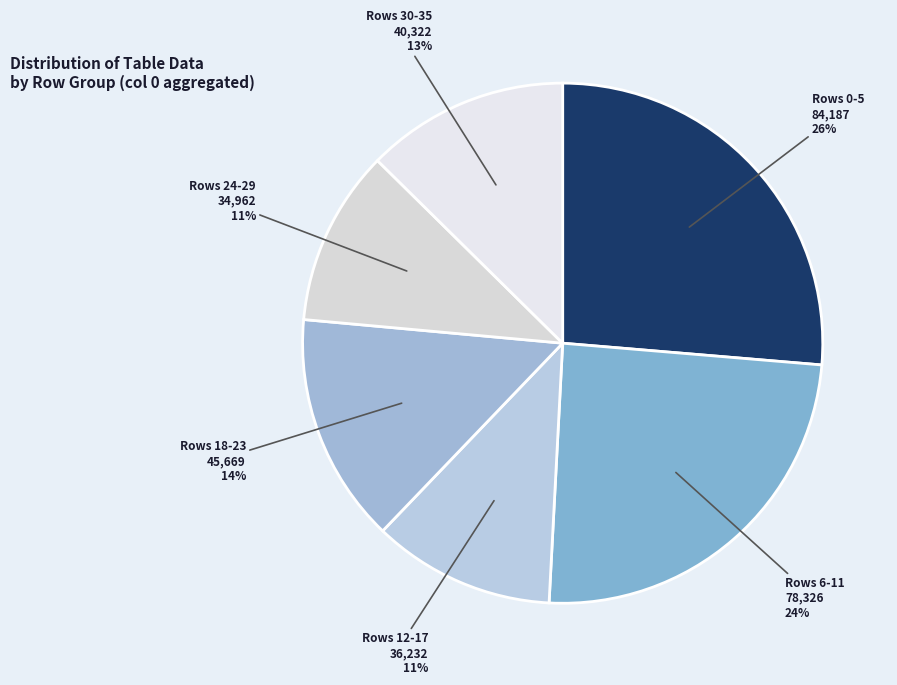

How many slices are in this pie chart?

6